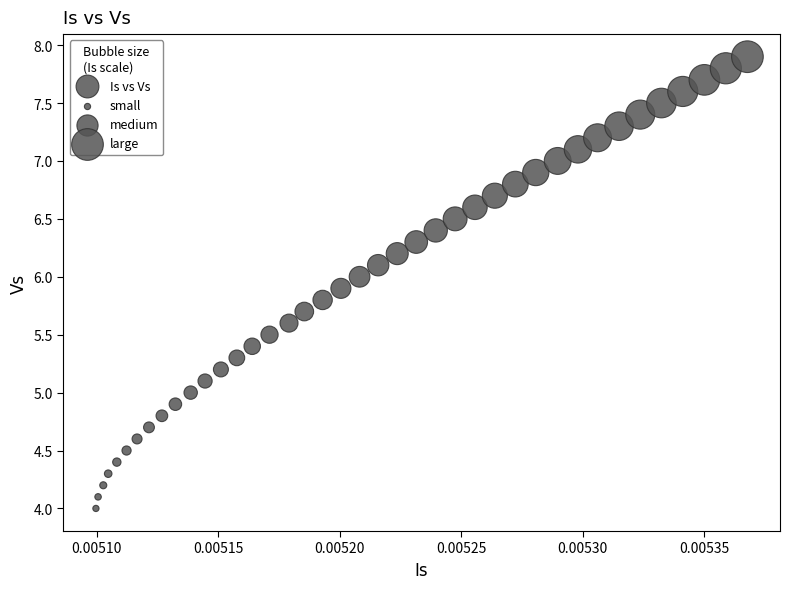

What is the range of Y values (max minus min)?

3.9